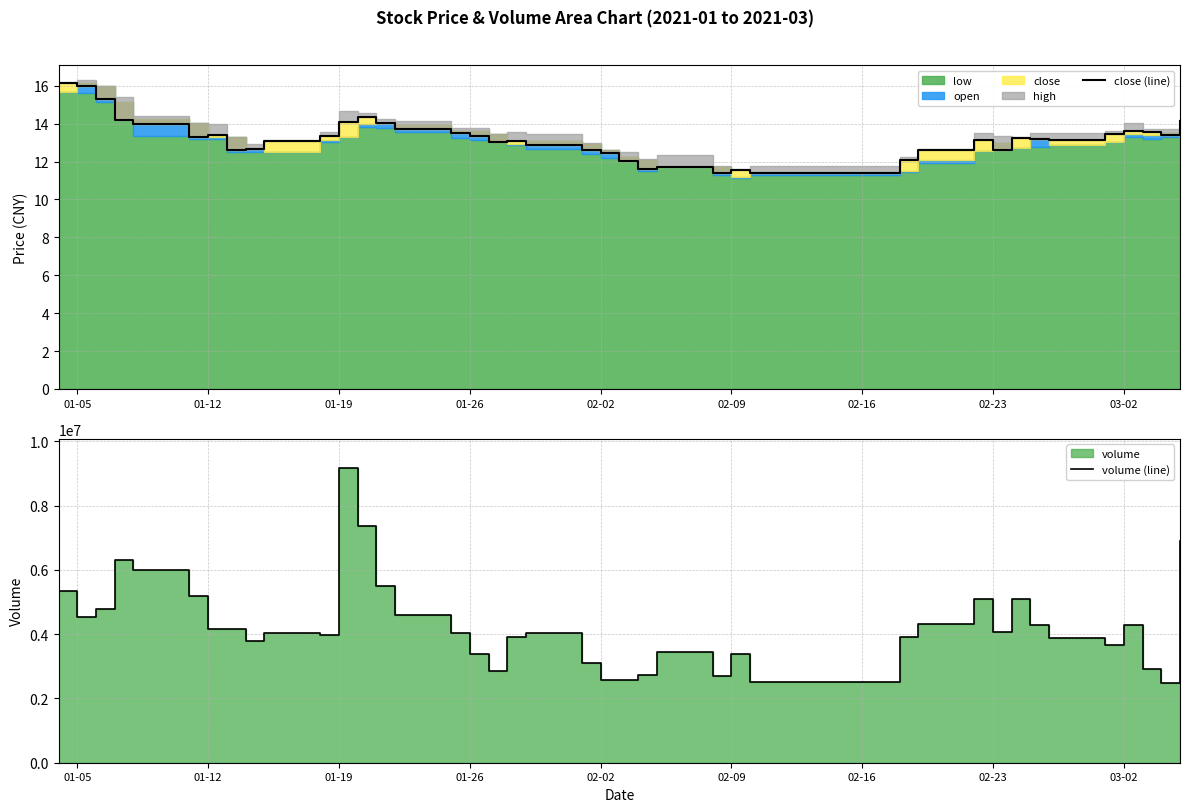

What is the difference between the maximum and minimum values in the close (line) series?

4.8